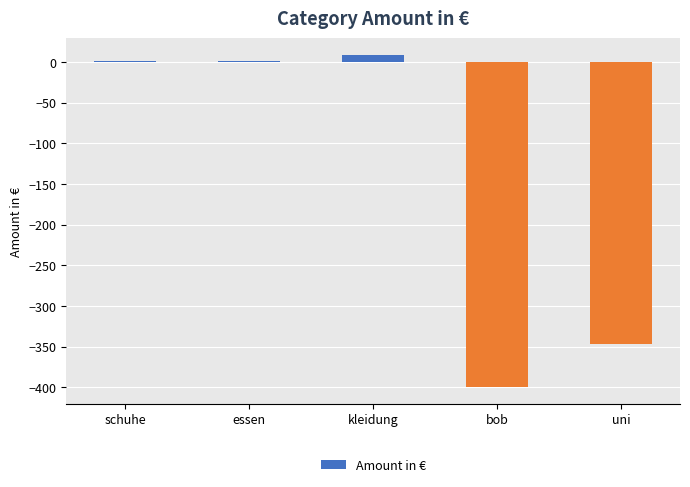

Between kleidung and bob, which is larger?

kleidung